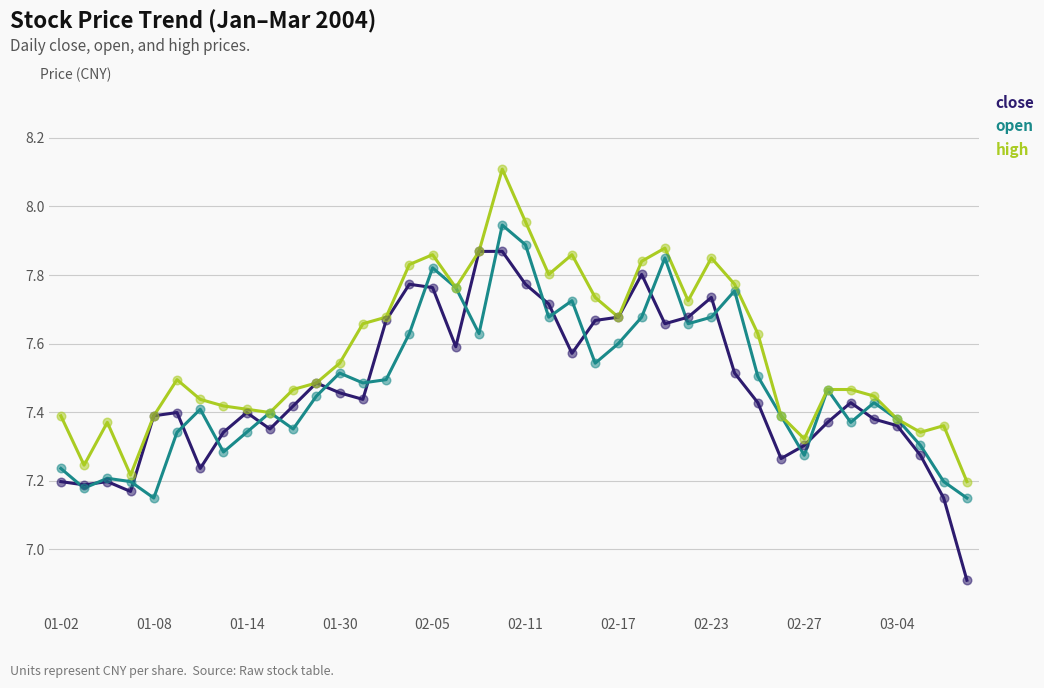

Which series has the widest spread of values?

close